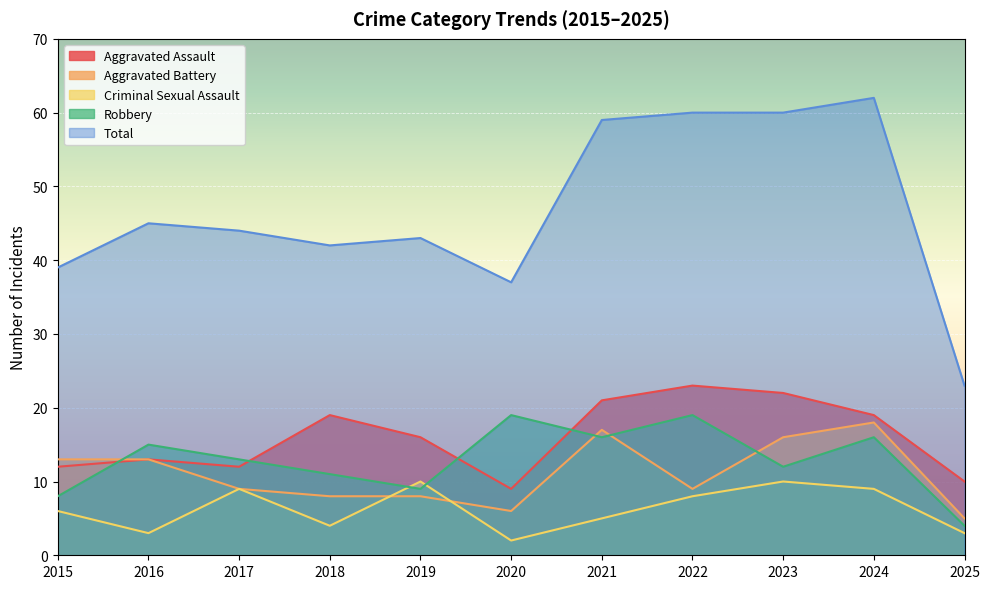

How many data points in Criminal Sexual Assault are less than 6?

5